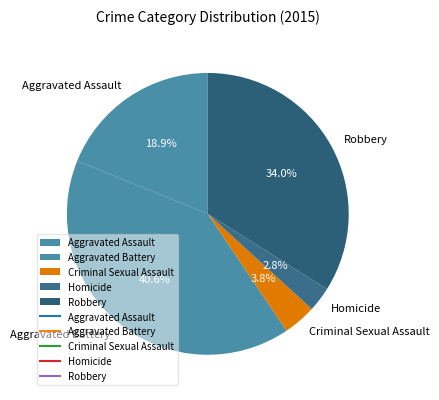

To the nearest percent, what is the combined percentage of Aggravated Assault and Aggravated Battery?

59%